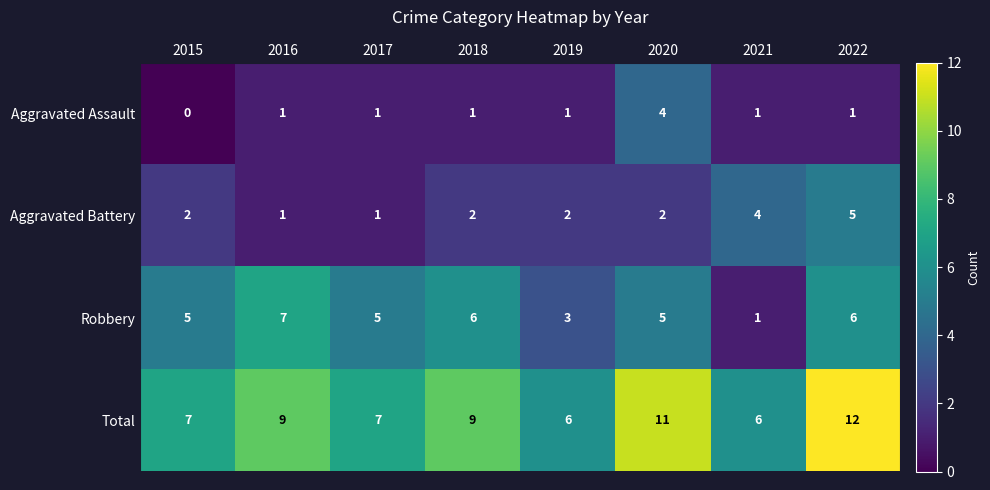

Between 2015 and 2019, which series saw the biggest shift?

Robbery